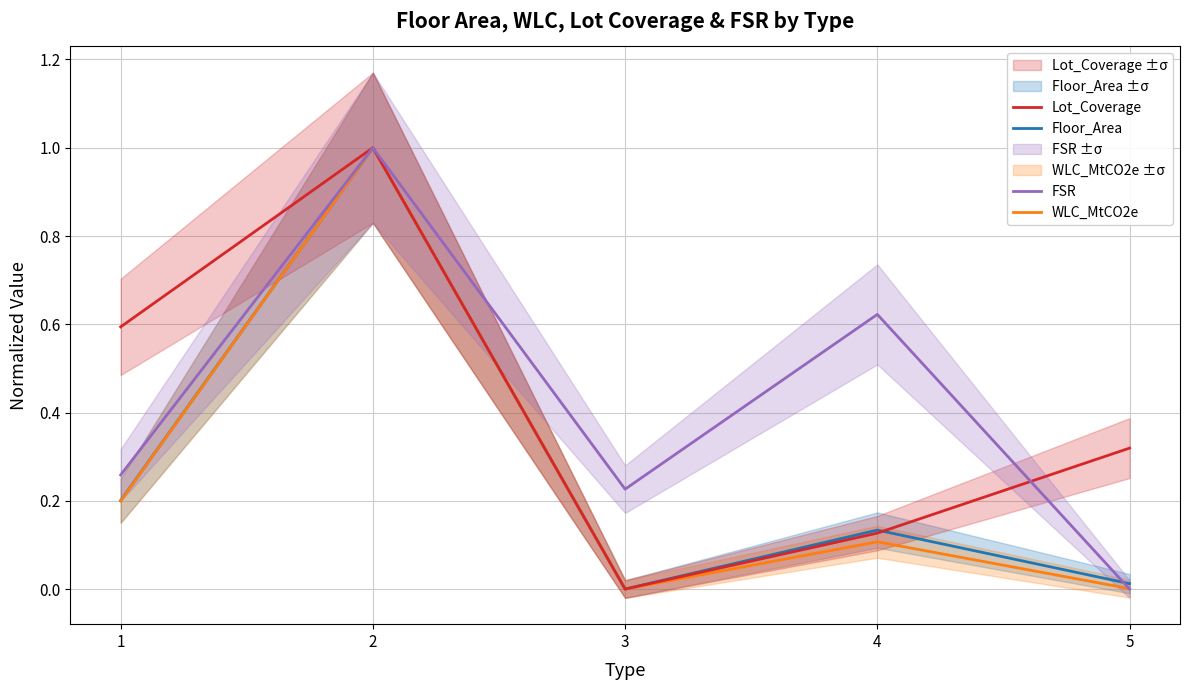

True or false: Floor_Area and WLC_MtCO2e intersect in this chart.

False